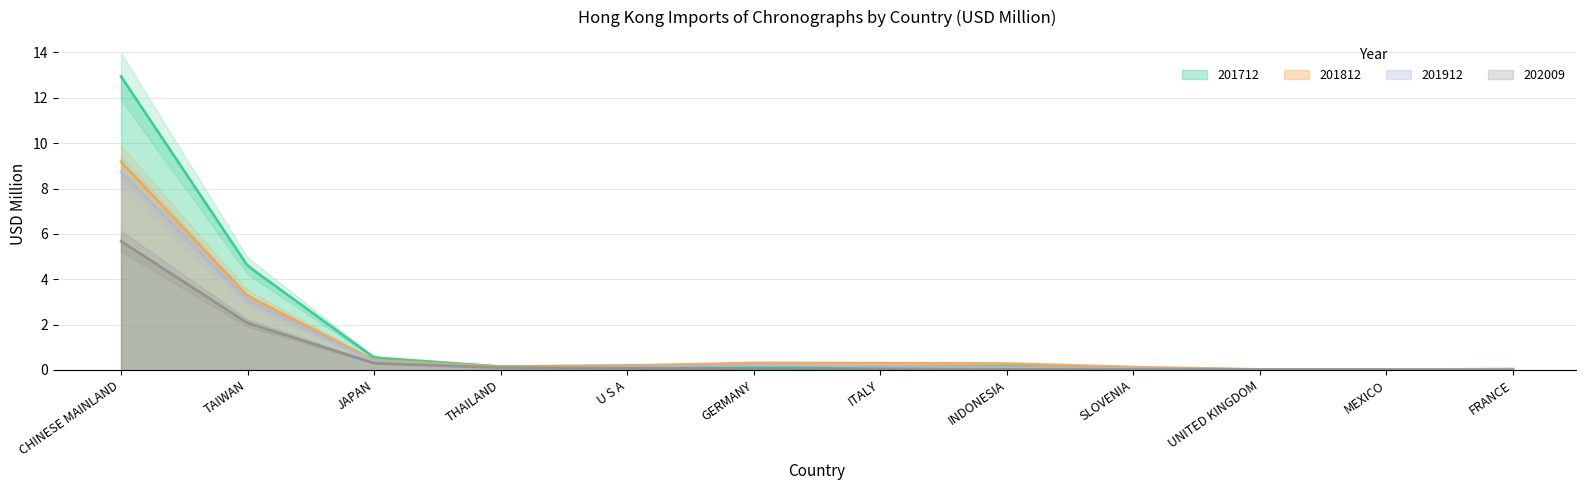

Does the chart have visible grid lines?

Yes